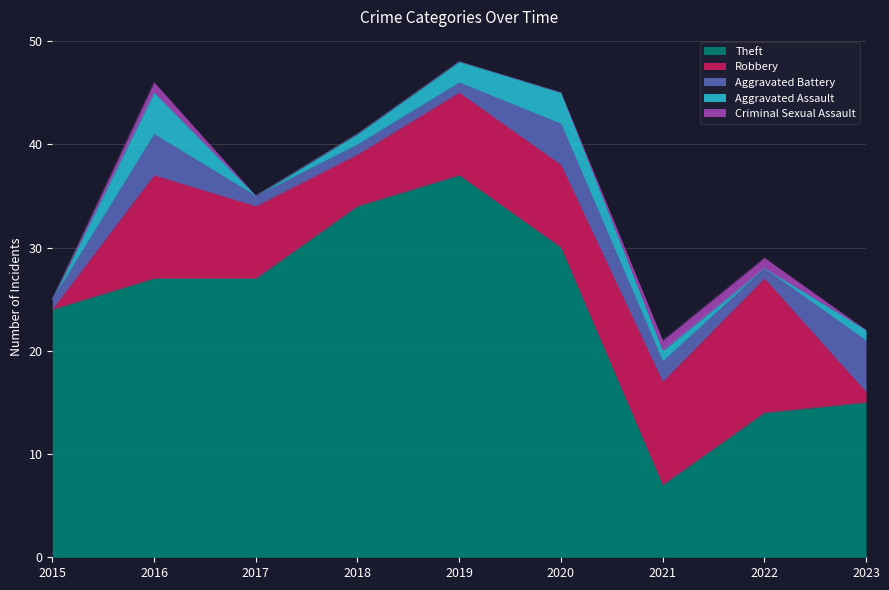

After their last crossing, which series has the higher values: Aggravated Assault or Aggravated Battery?

Aggravated Battery